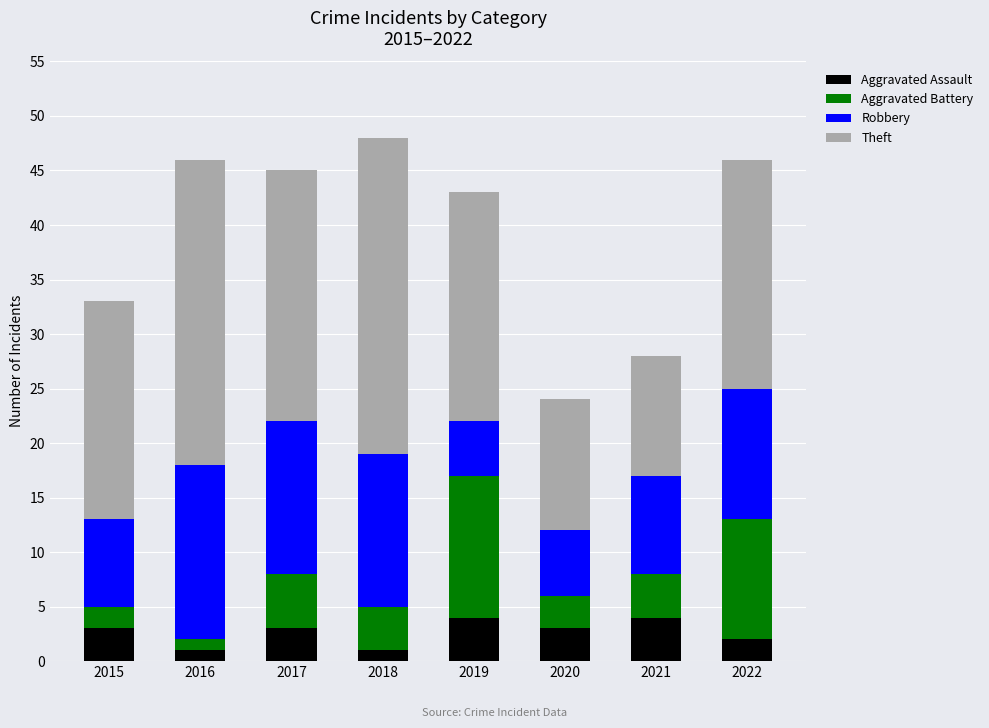

Are the bars horizontal?

No